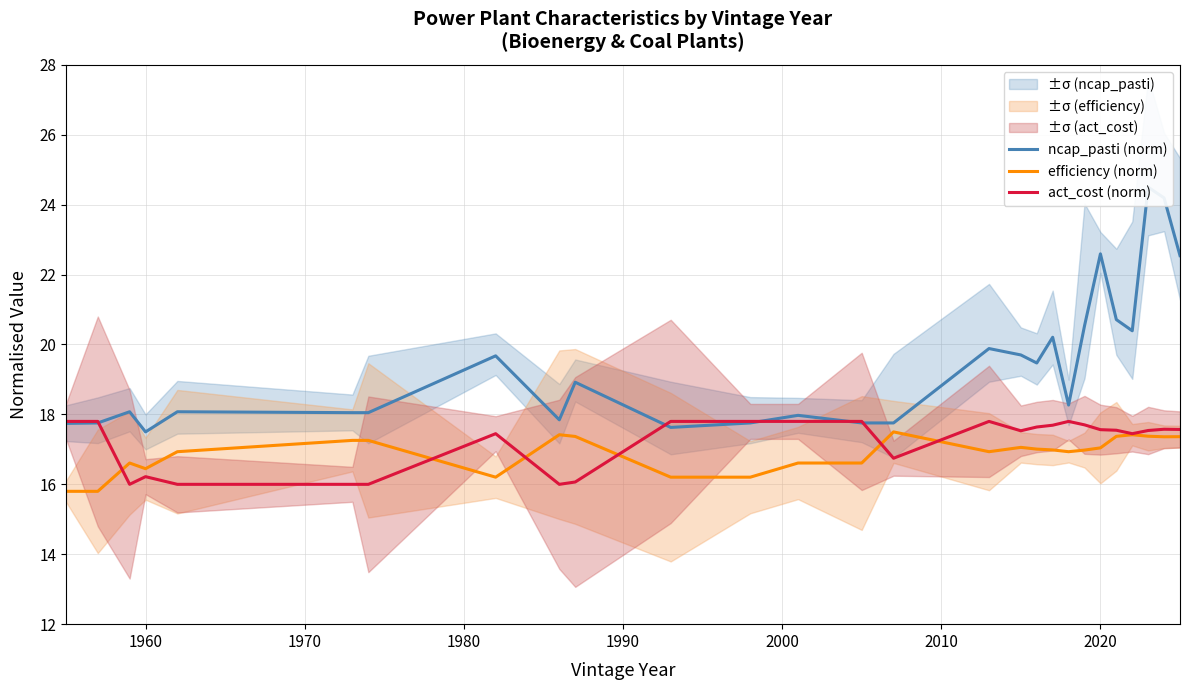

True or false: ncap_pasti (norm) has more than 2 interior local peaks.

True